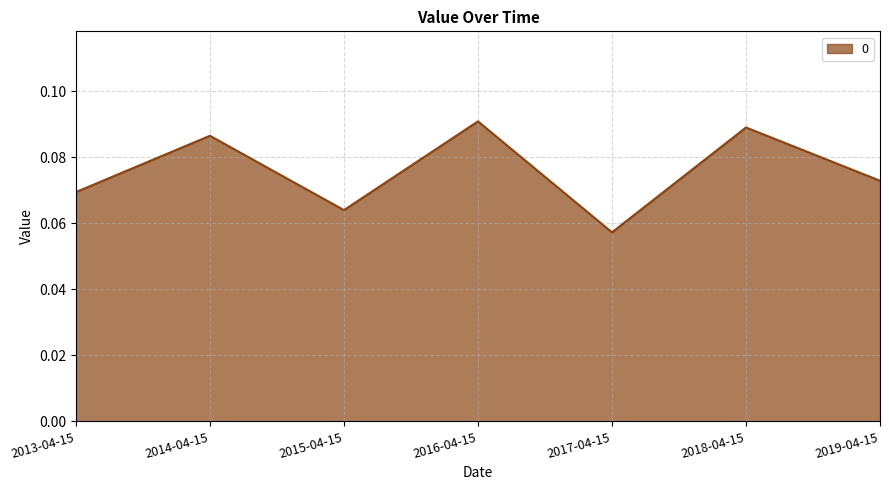

List the labels in order of value, largest first.

2016-04-15, 2018-04-15, 2014-04-15, 2019-04-15, 2013-04-15, 2015-04-15, 2017-04-15